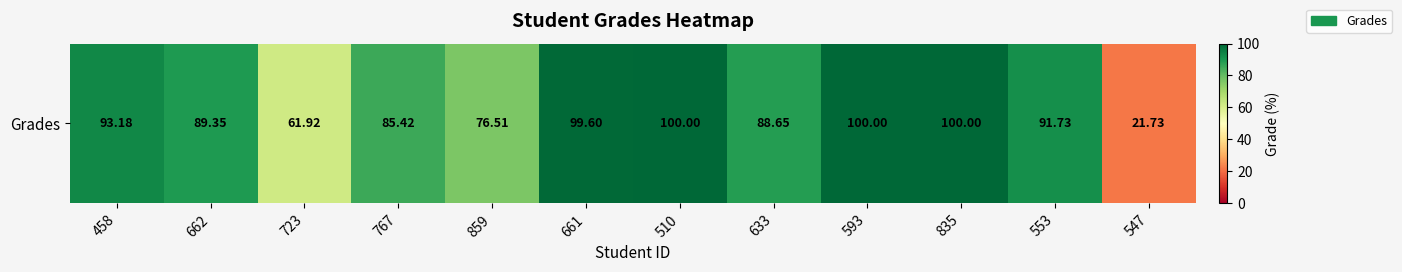

Reading left to right, extract all data points from this chart.

93.2	89.3	61.9	85.4	76.5	99.6	100.0	88.7	100.0	100.0	91.7	21.7